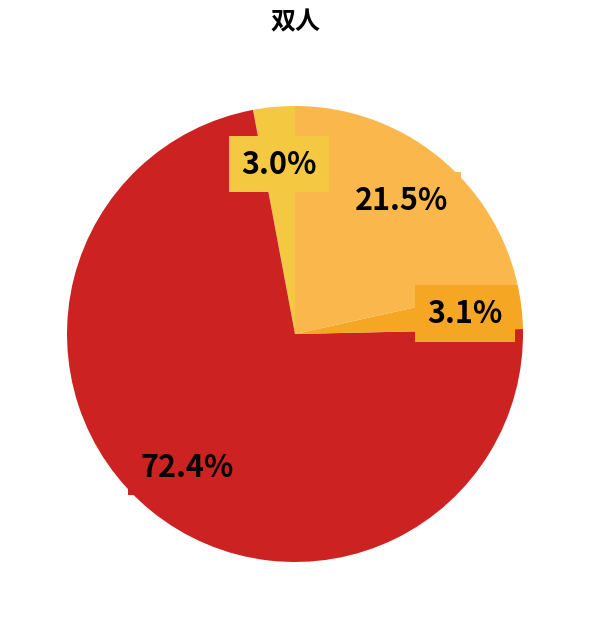

How many segments does this pie chart have?

4